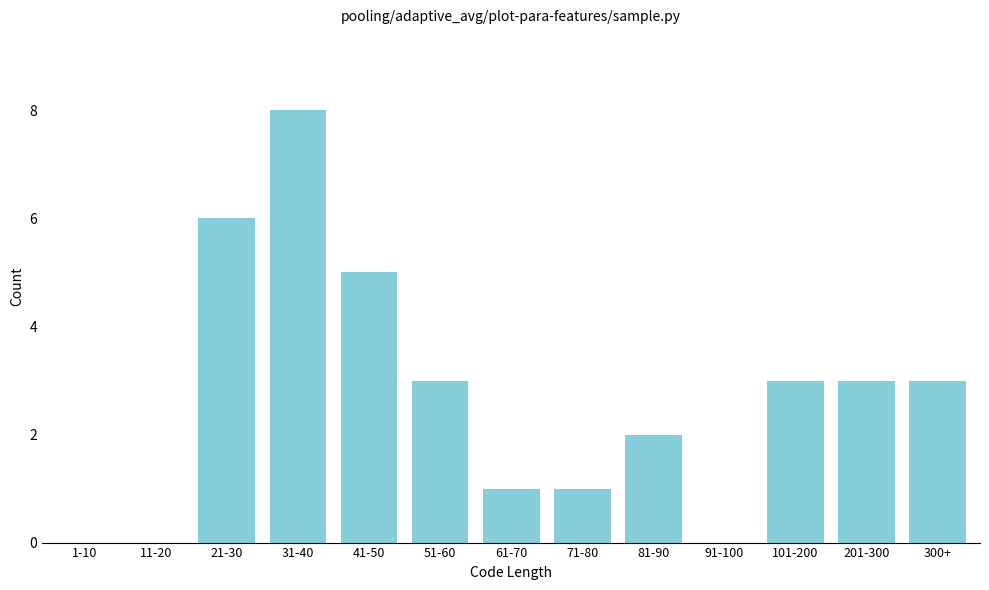

Reading left to right, transcribe all the data shown in this chart.

1-10=0	11-20=0	21-30=6	31-40=8	41-50=5	51-60=3	61-70=1	71-80=1	81-90=2	91-100=0	101-200=3	201-300=3	300+=3